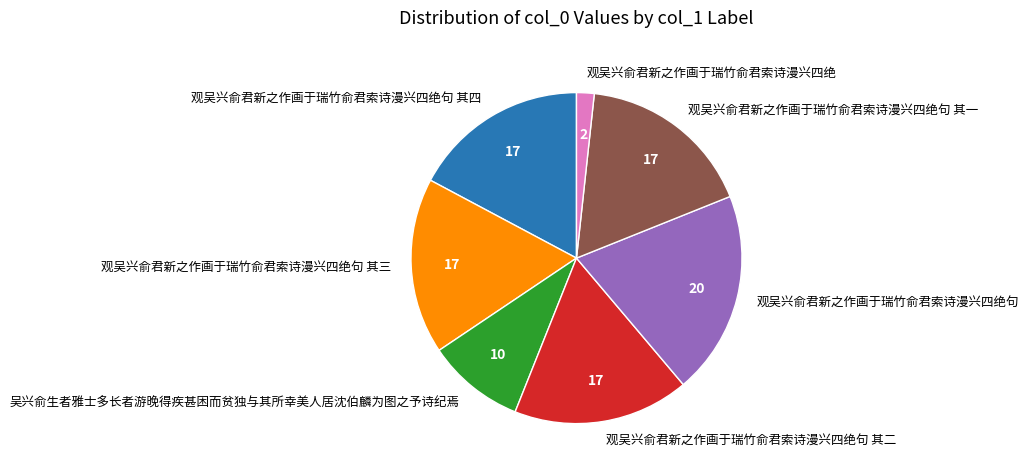

What is the ratio of the value at 观吴兴俞君新之作画于瑞竹俞君索诗漫兴四绝句 其三 to the value at 观吴兴俞君新之作画于瑞竹俞君索诗漫兴四绝?

10.0